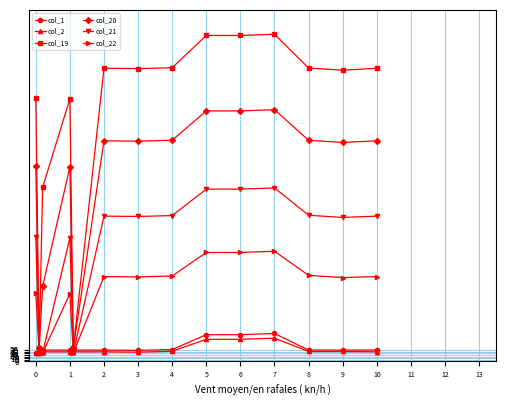

What is the average value of the col_19 series?

773.8